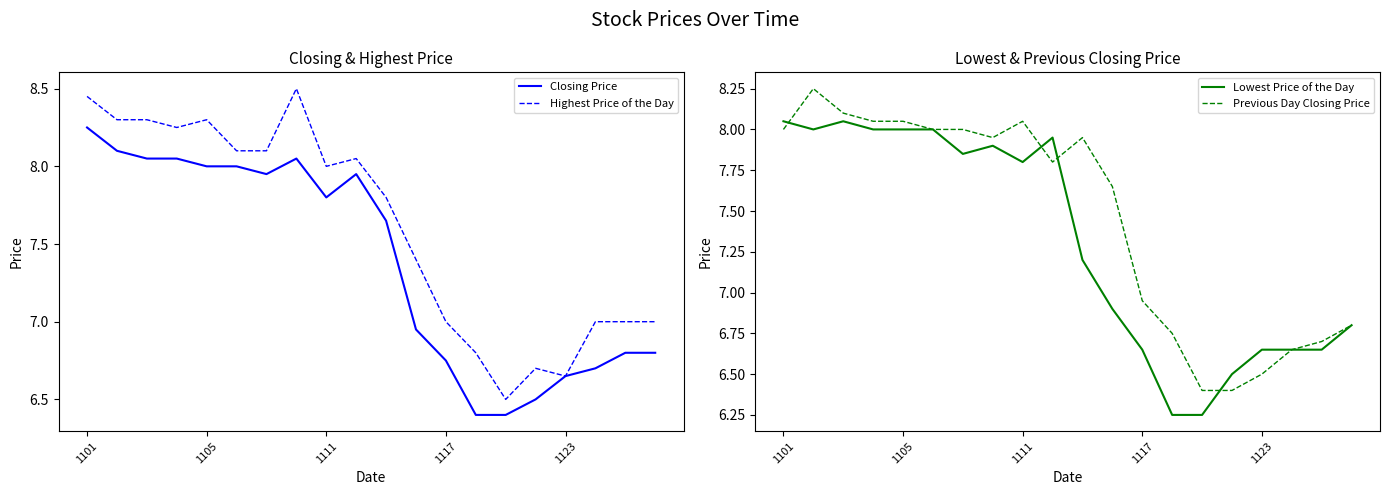

What position from the left is 11?

12